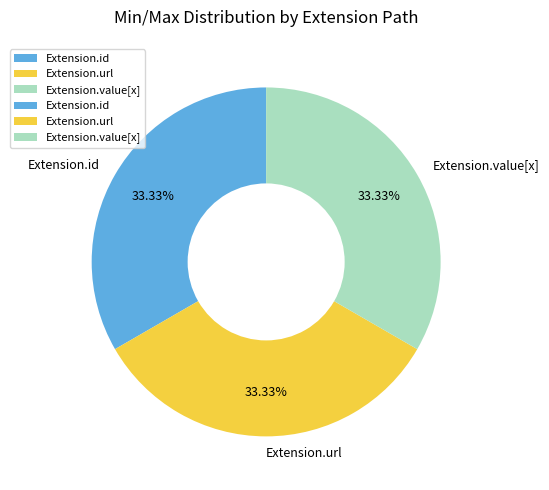

Approximately how many times larger is the value at Extension.url compared to Extension.value[x]?

1.0